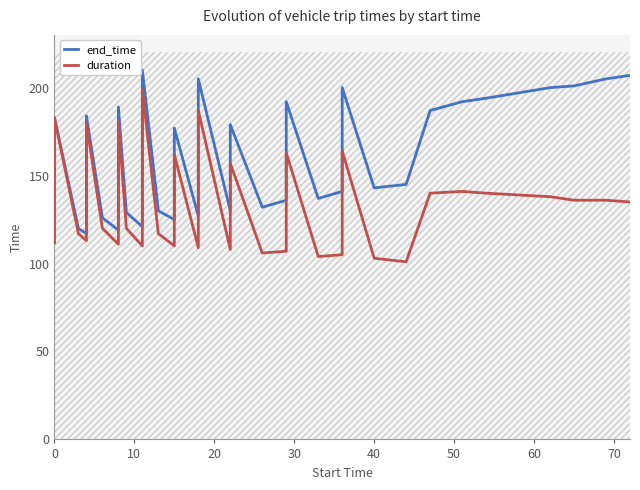

Which series has the largest range (max minus min)?

end_time